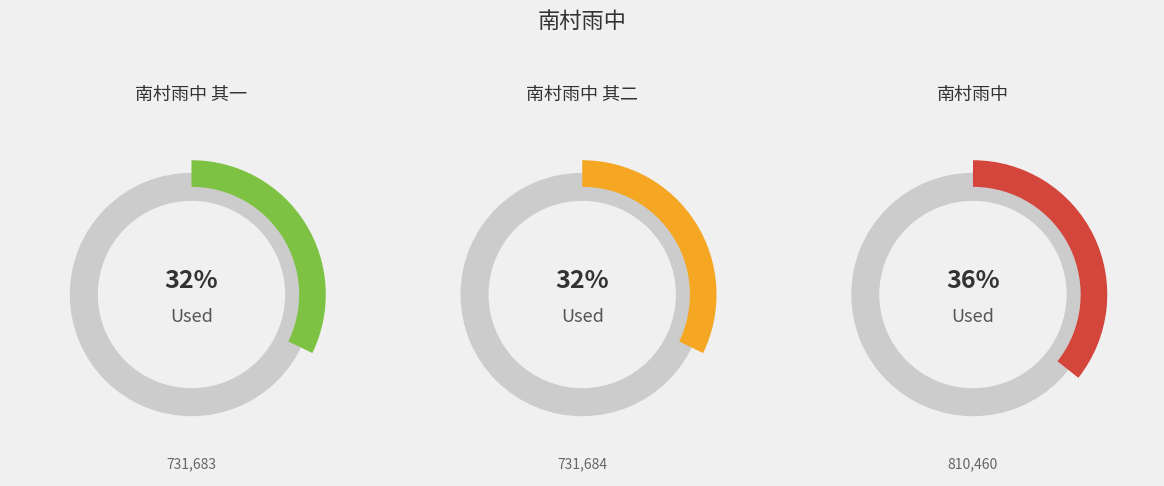

Which slice is the smallest?

南村雨中 其一